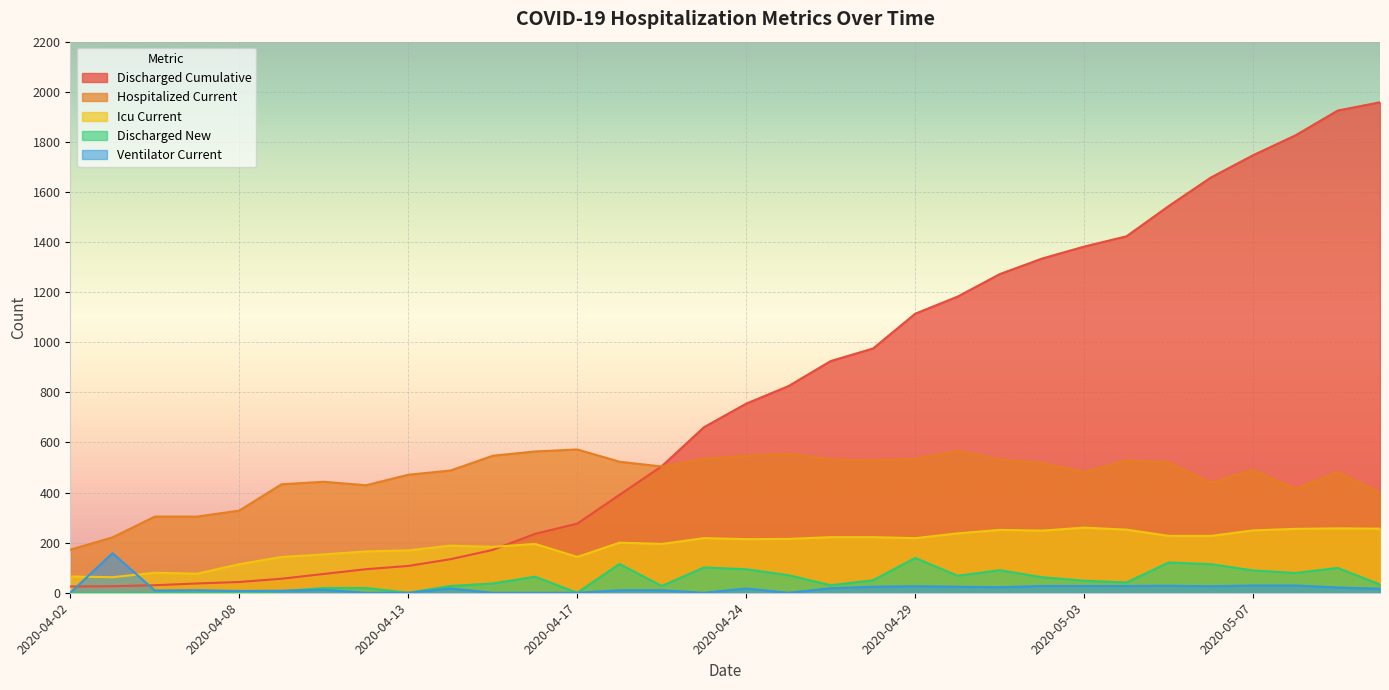

What is the label of the 8th point from the right?

2020-05-03